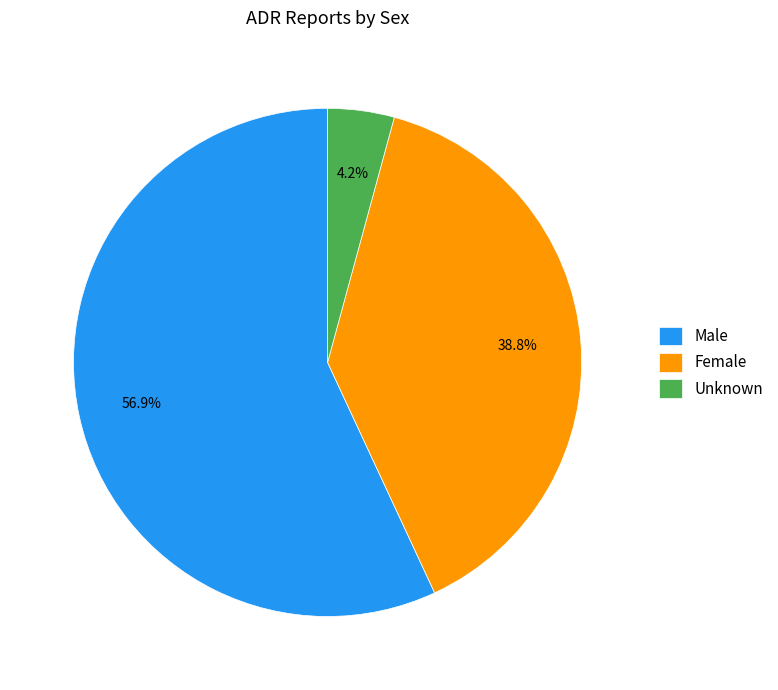

Is the sum of Male and Unknown greater than half?

Yes